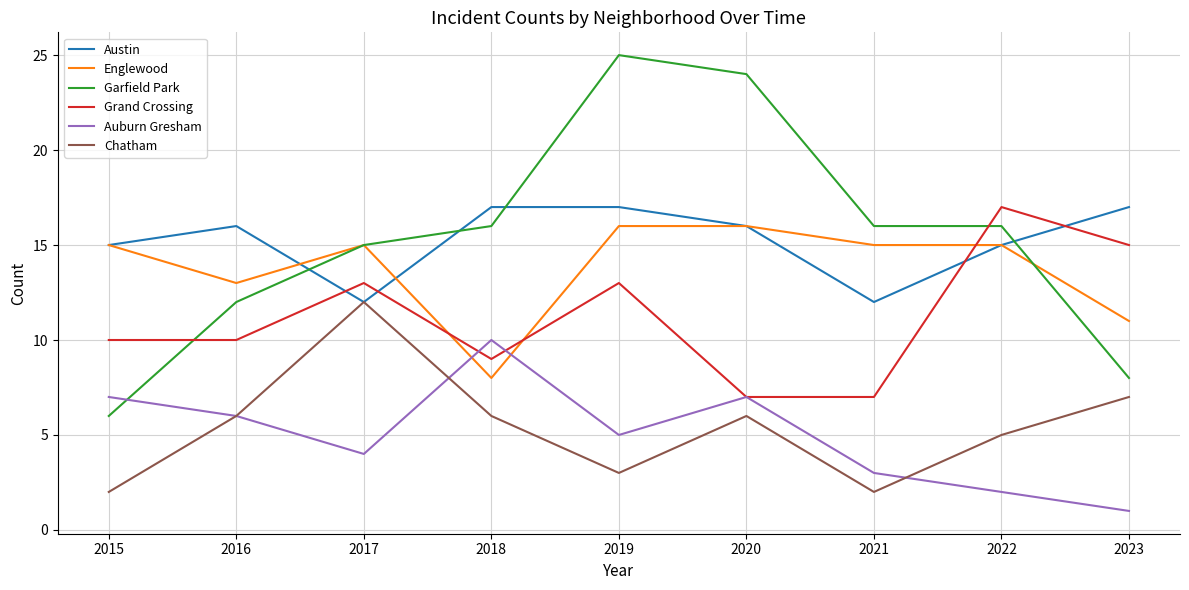

Which series has the largest range (max minus min)?

Garfield Park